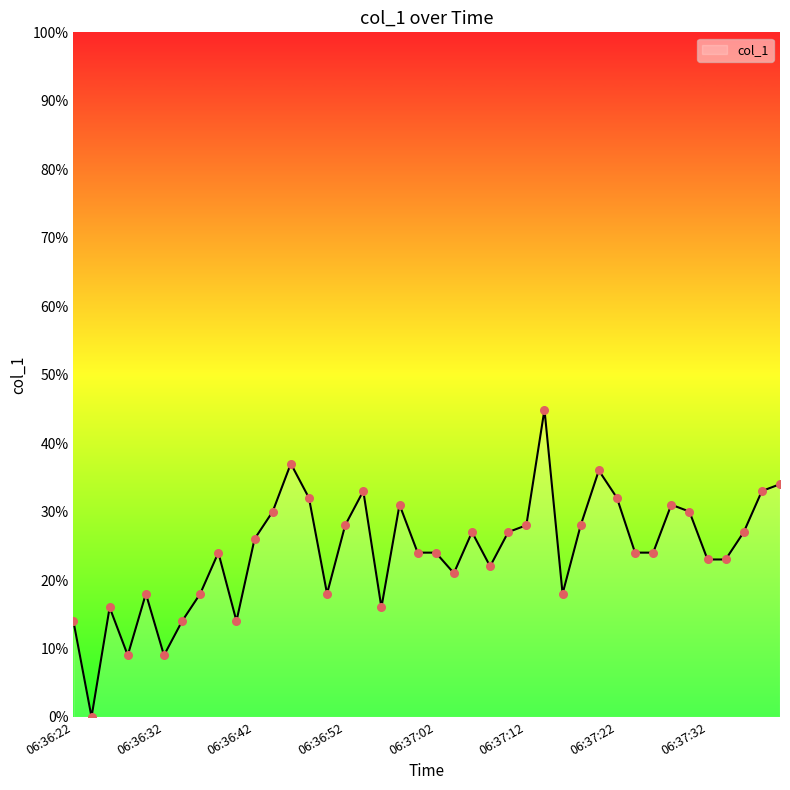

What is the difference between the maximum and minimum values?

44.9